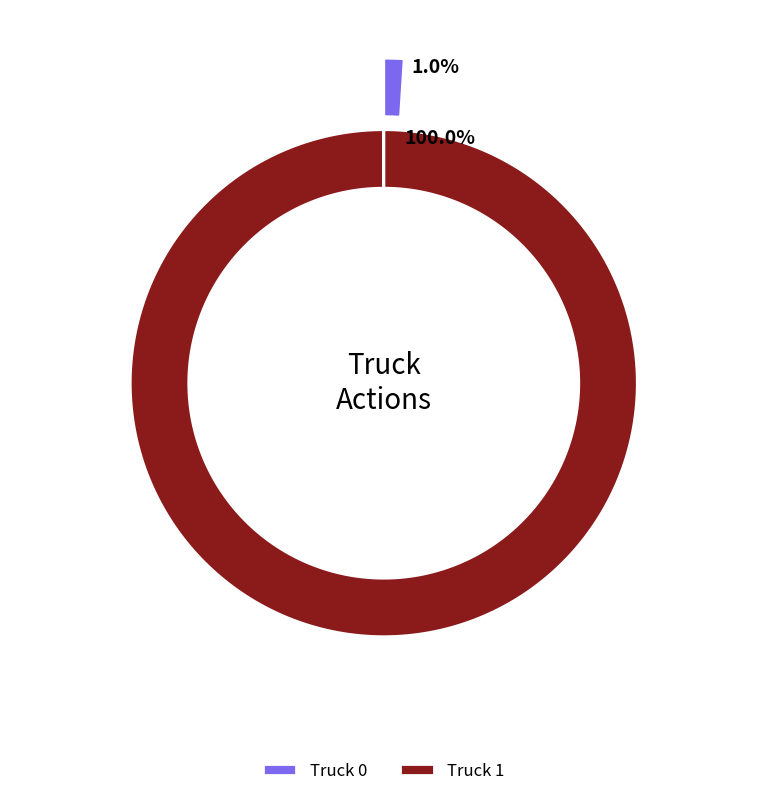

What is the smallest slice in the pie chart?

Truck 0